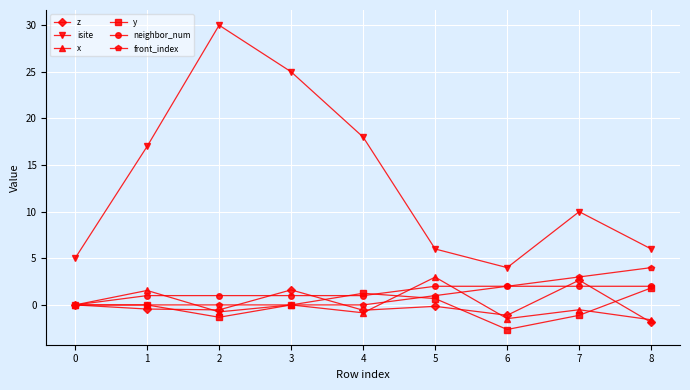

What is the difference between the neighbor_num values at 4 and 1?

0.0